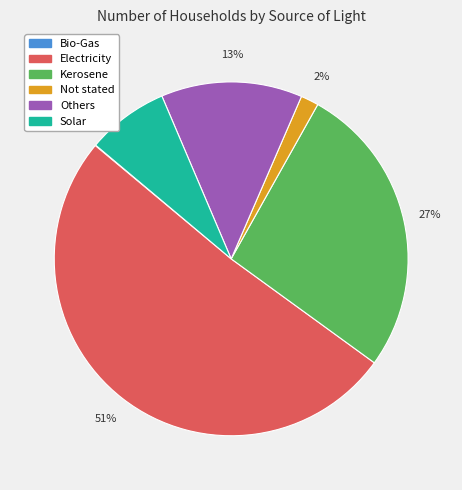

To the nearest percent, what is the difference between the largest and smallest slice percentages?

51%